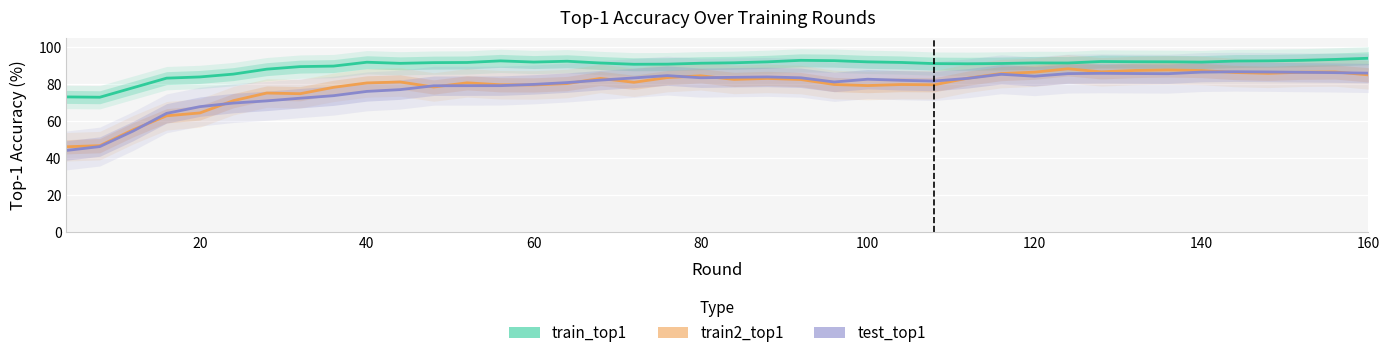

True or false: train2_top1 has more than 2 points higher than both neighbors.

True